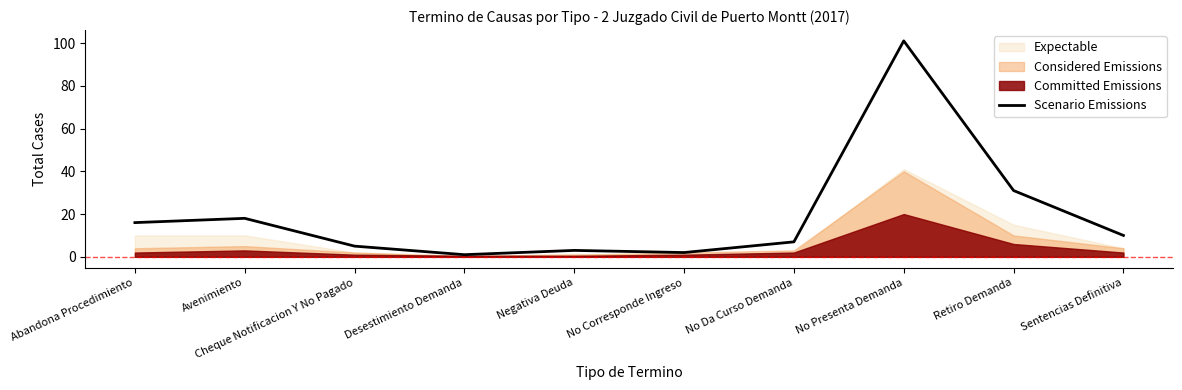

Reading left to right, list all the values displayed in this chart.

Abandona Procedimiento=16	Avenimiento=18	Cheque Notificacion Y No Pagado=5	Desestimiento Demanda=1	Negativa Deuda=3	No Corresponde Ingreso=2	No Da Curso Demanda=7	No Presenta Demanda=101	Retiro Demanda=31	Sentencias Definitiva=10